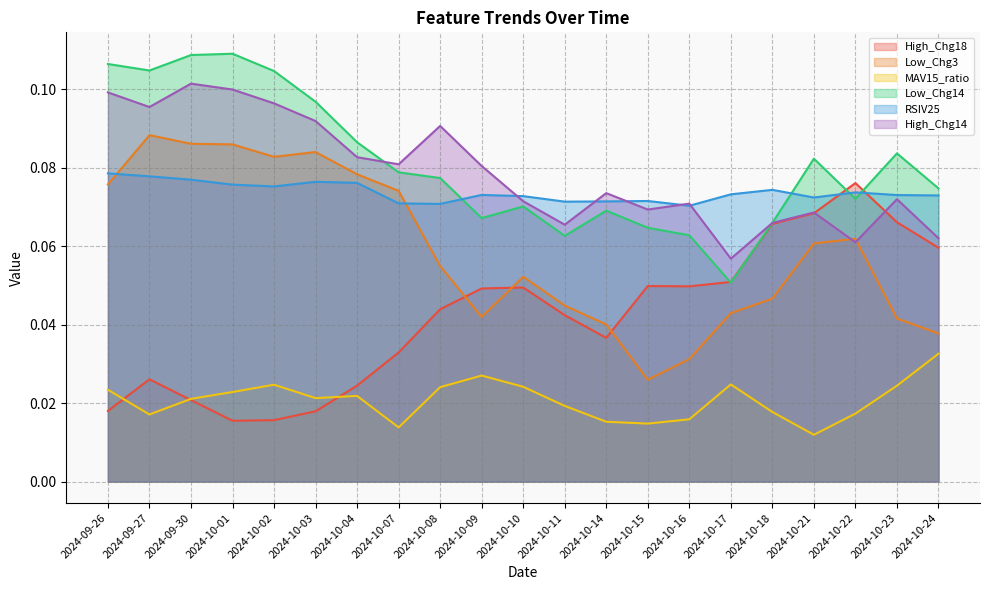

What is the label of the 7th point from the right?

2024-10-16